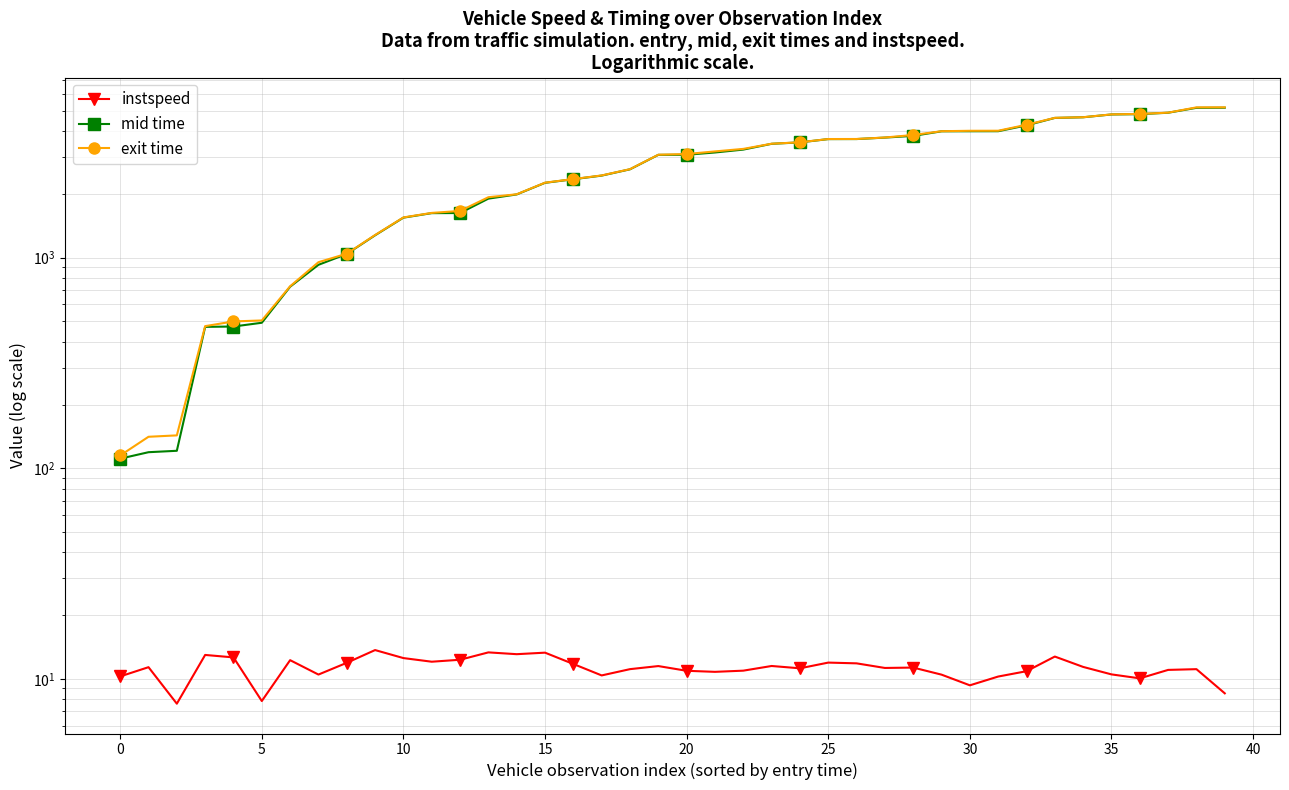

Which series changed the most between 19 and 21?

exit time